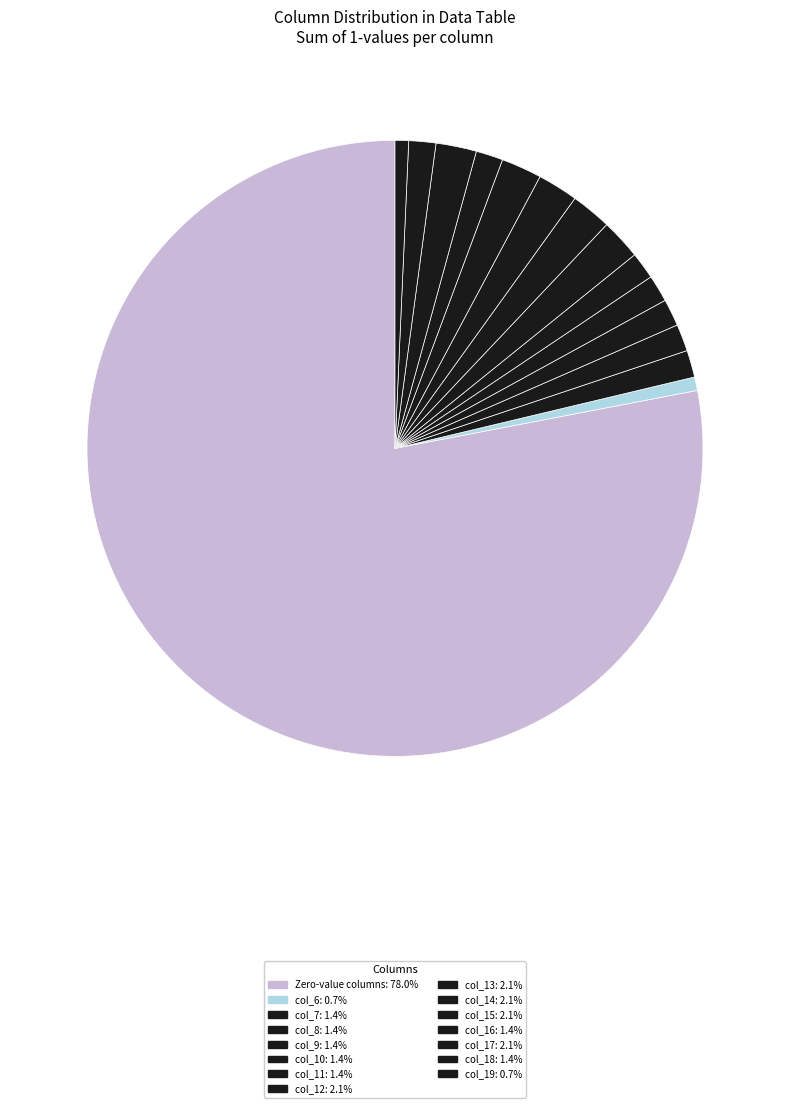

How many slices are in this pie chart?

15